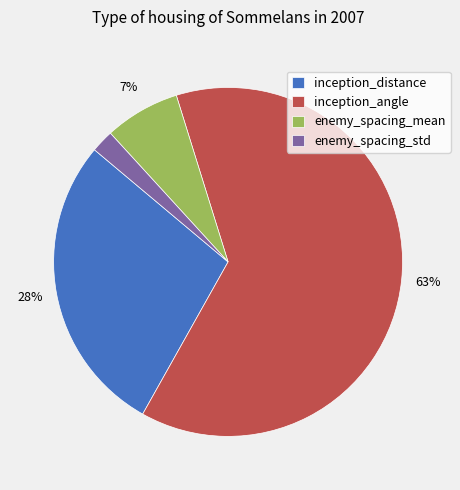

To the nearest percent, what portion does inception_angle represent?

63%